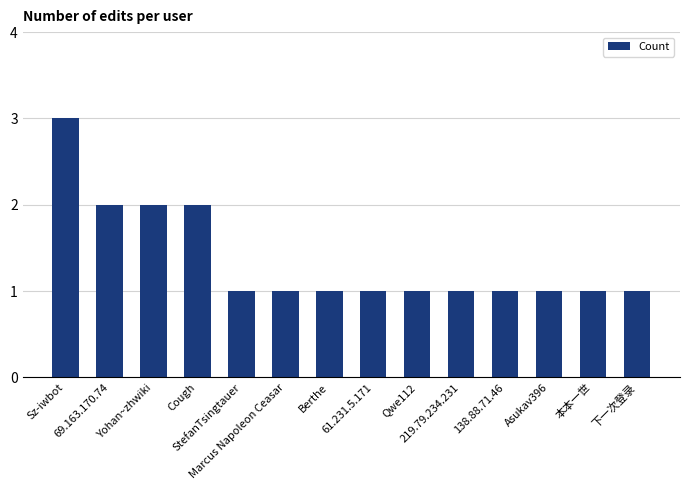

What is the ratio of the value at Marcus Napoleon Ceasar to the value at 61.231.5.171?

1.0